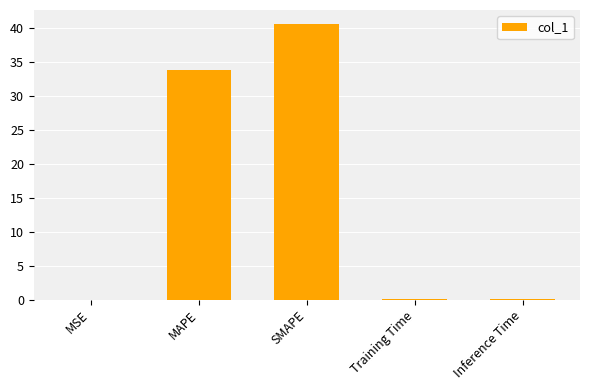

True or false: the data shows 40.6 at SMAPE.

True